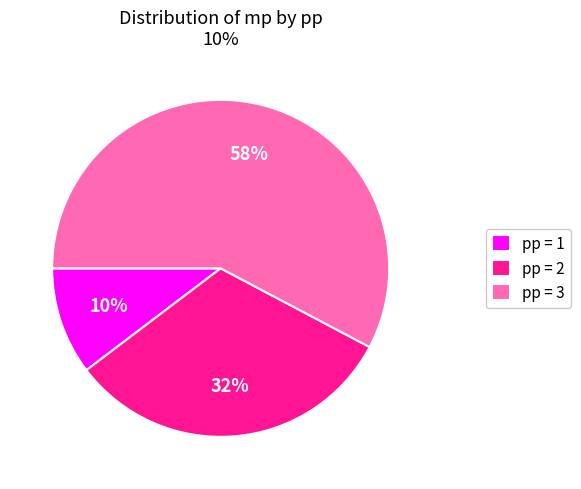

The pp = 1 slice represents 10% of the pie. True or false?

True